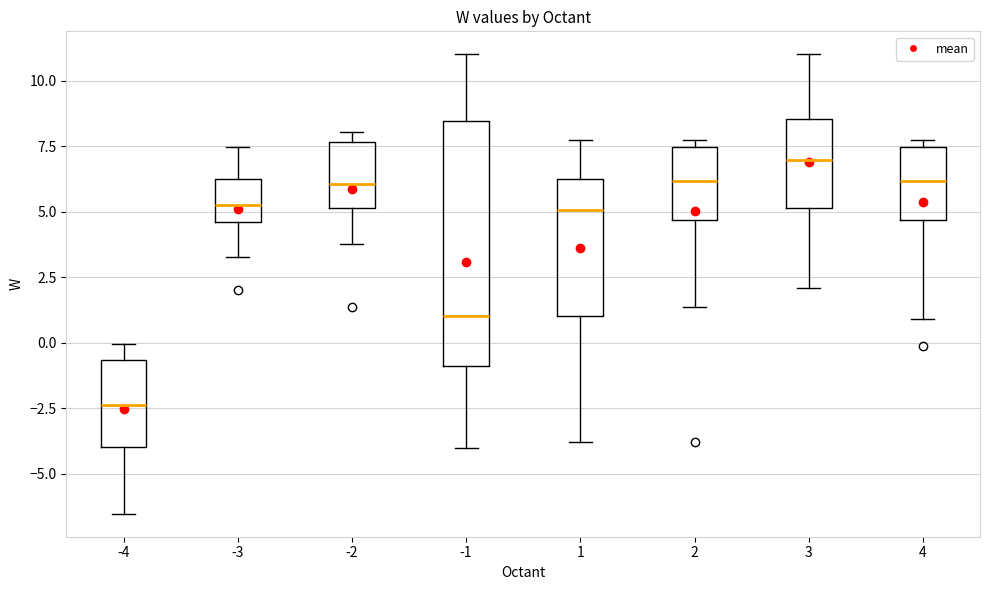

Reading left to right, transcribe this box plot: for each box, give where its median line is, the range the box spans, and where its two whiskers end, as read against the y-axis. The values are not printed on the chart, so give them approximately, as read against the axis.

-4: median -2.5, box -4.0 to -0.5, whiskers -6.5 to 0.0
-3: median 5.0, box 4.5 to 6.5, whiskers 3.5 to 7.5
-2: median 6.0, box 5.0 to 7.5, whiskers 4.0 to 8.0
-1: median 1.0, box -1.0 to 8.5, whiskers -4.0 to 11.0
1: median 5.0, box 1.0 to 6.5, whiskers -4.0 to 7.5
2: median 6.0, box 4.5 to 7.5, whiskers 1.5 to 7.5 (just above the box's upper edge)
3: median 7.0, box 5.0 to 8.5, whiskers 2.0 to 11.0
4: median 6.0, box 4.5 to 7.5, whiskers 1.0 to 7.5 (just above the box's upper edge)